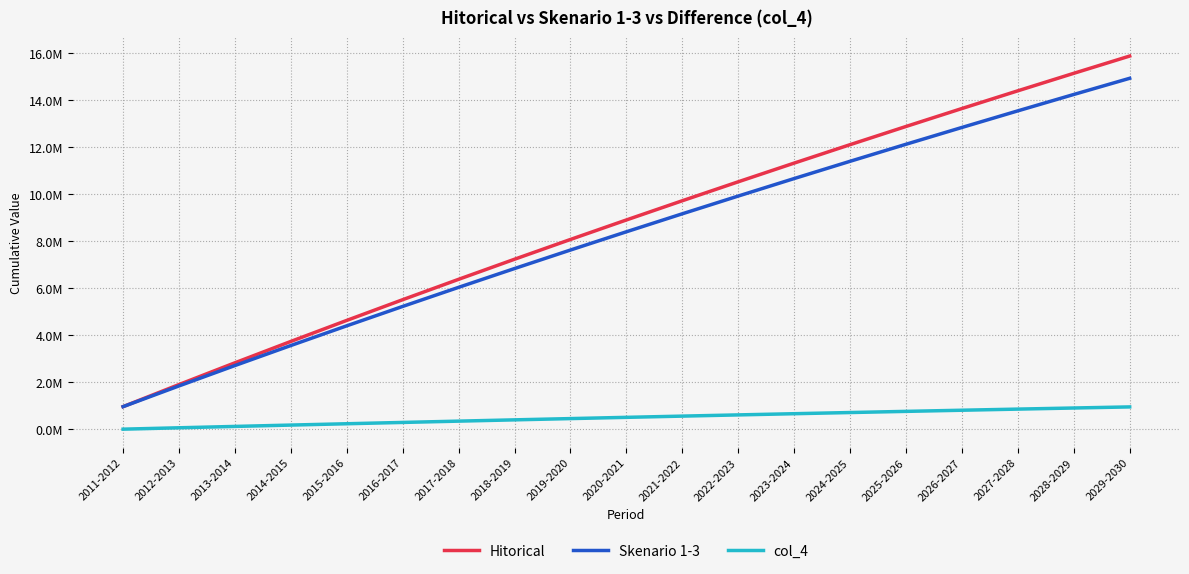

Does the chart have visible grid lines?

Yes